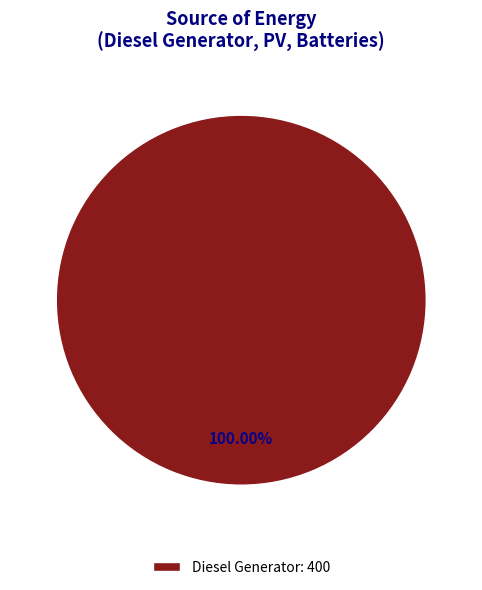

Rank the categories by value from highest to lowest.

Diesel Generator: 400